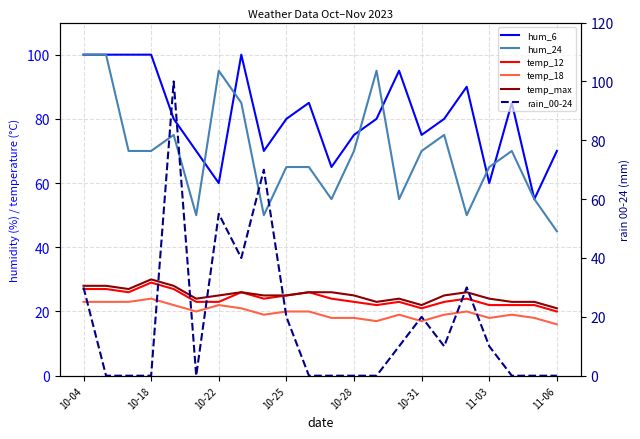

Between 10-04 and 10-18, which series saw the biggest shift?

rain_00-24